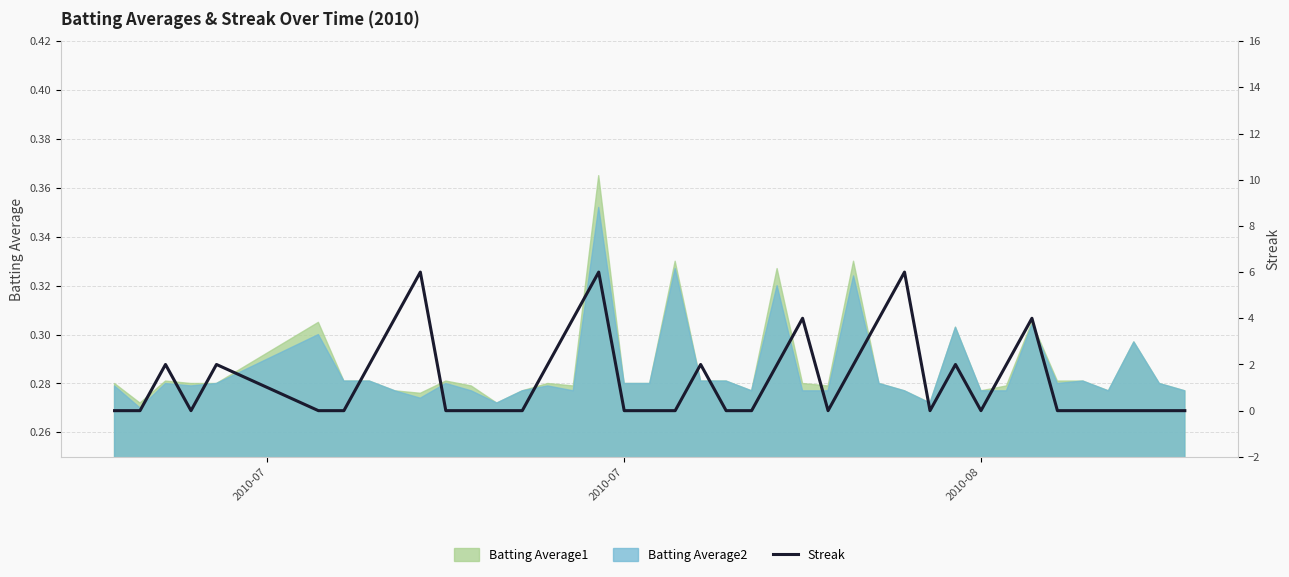

The value at 25 is 3. True or false?

False